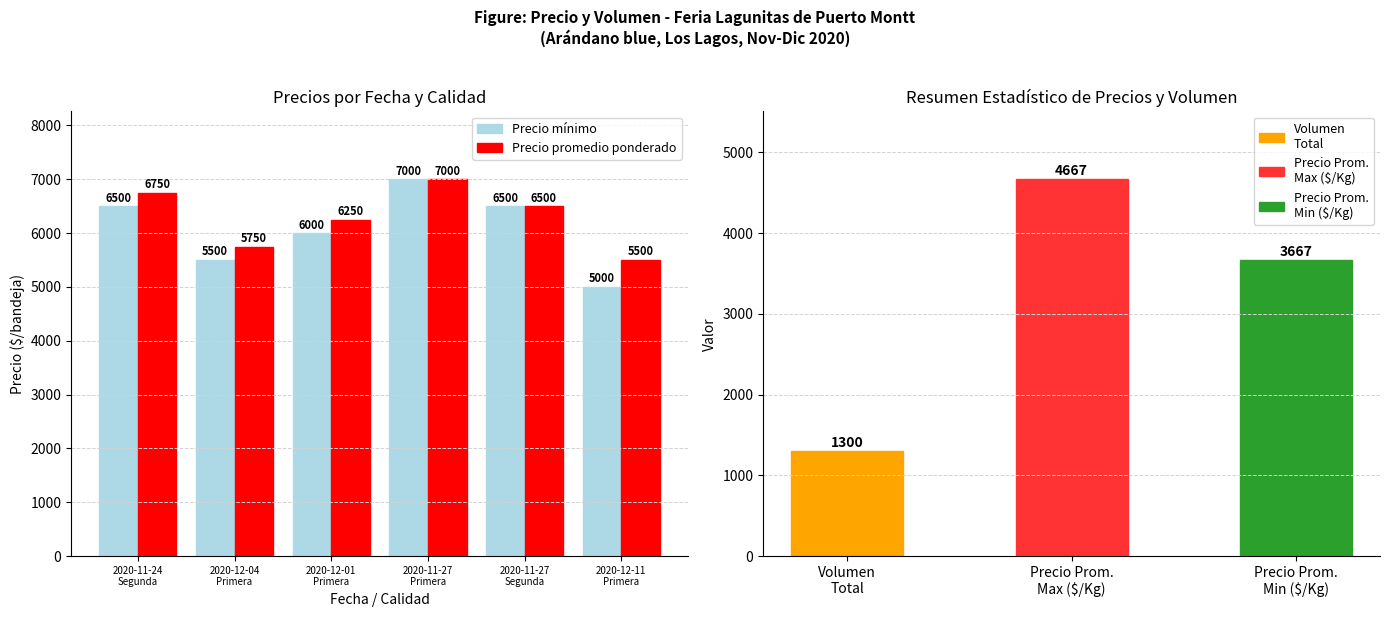

What is the spread (max minus min) of values at 2020-12-04
Primera?

250